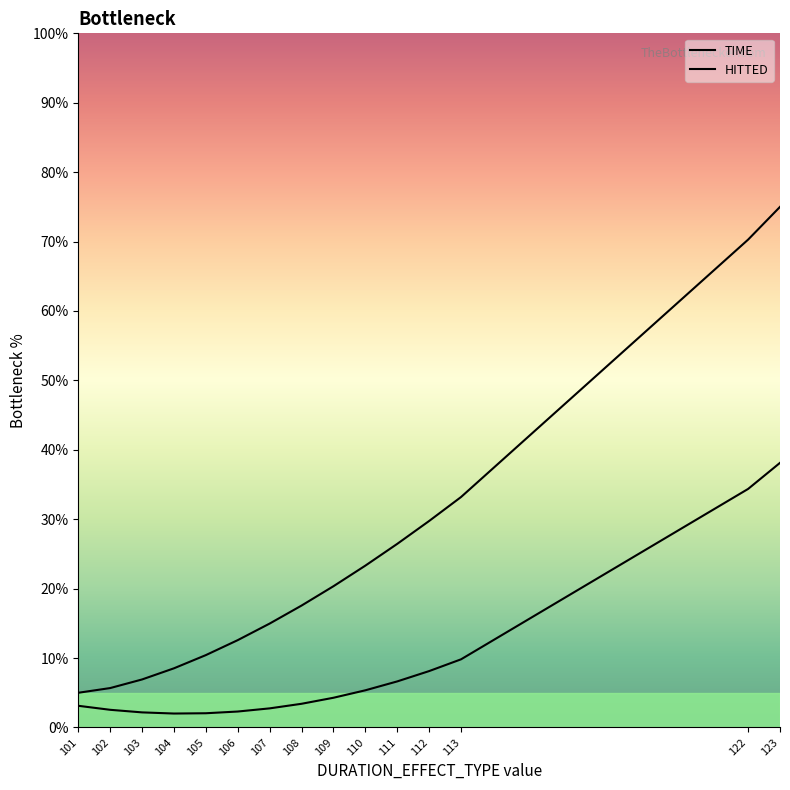

At which label does TIME reach its peak?

123